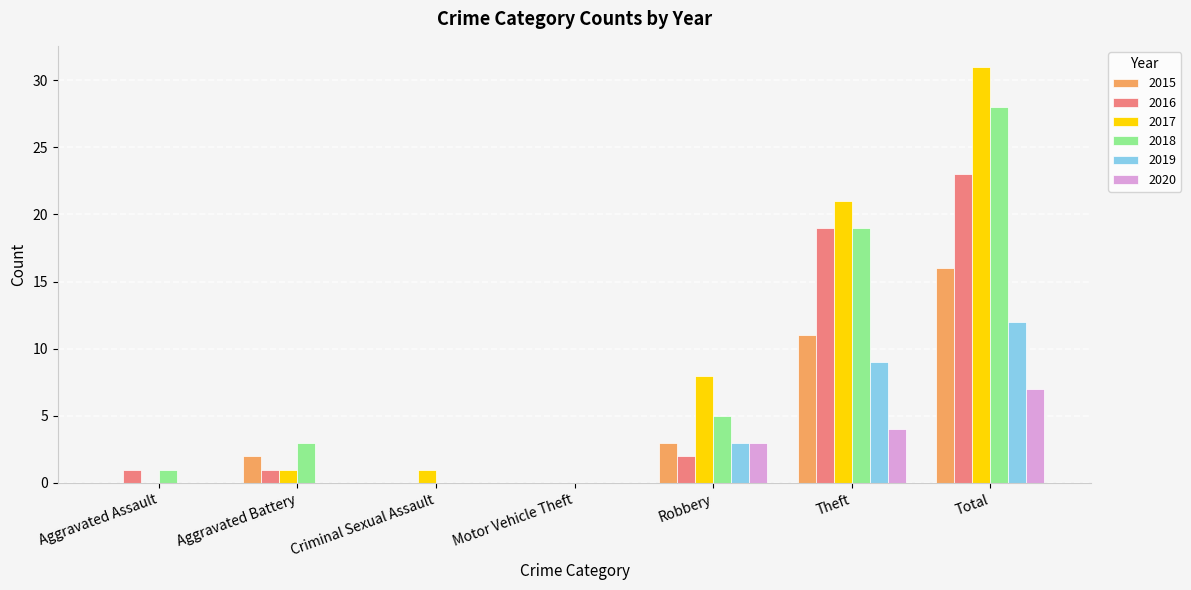

Is it true that 2018 equals 5 at Robbery?

True